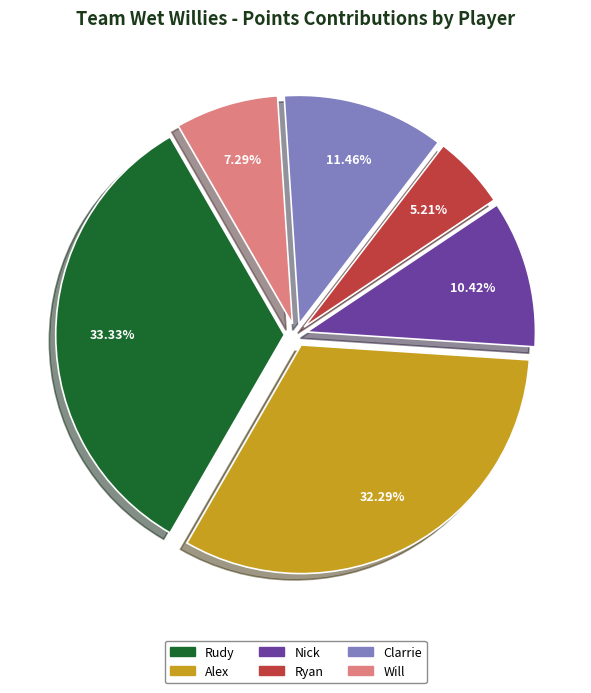

Does any single category account for the majority?

No